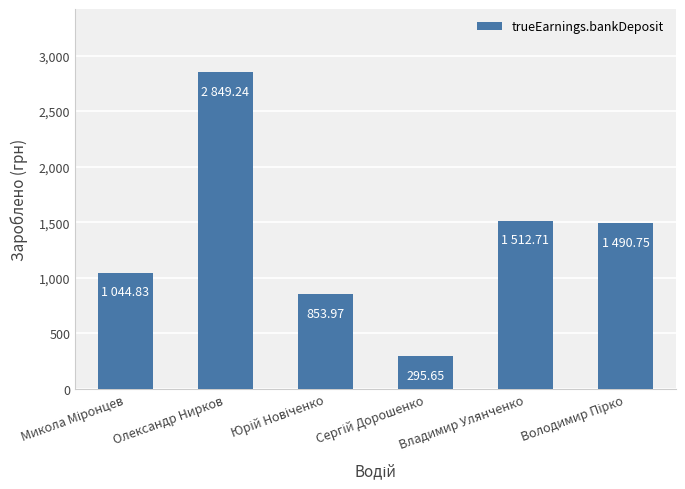

Are the bars grouped side by side (vs. stacked)?

No